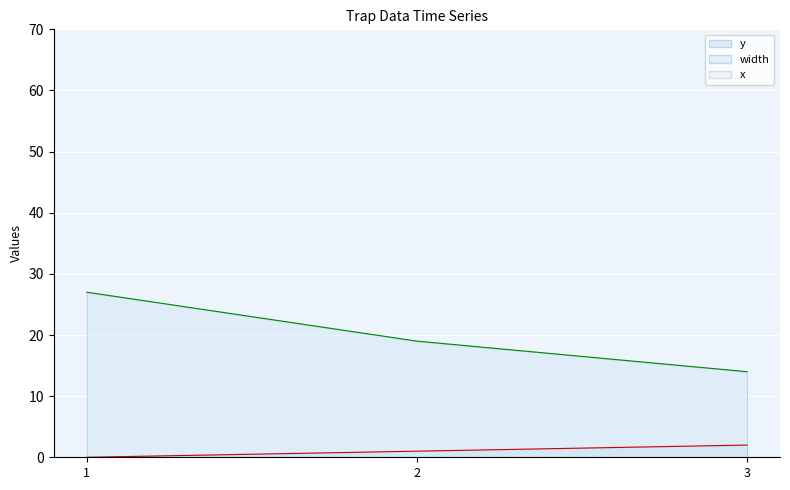

What is the difference between the maximum and minimum values in the y series?

2